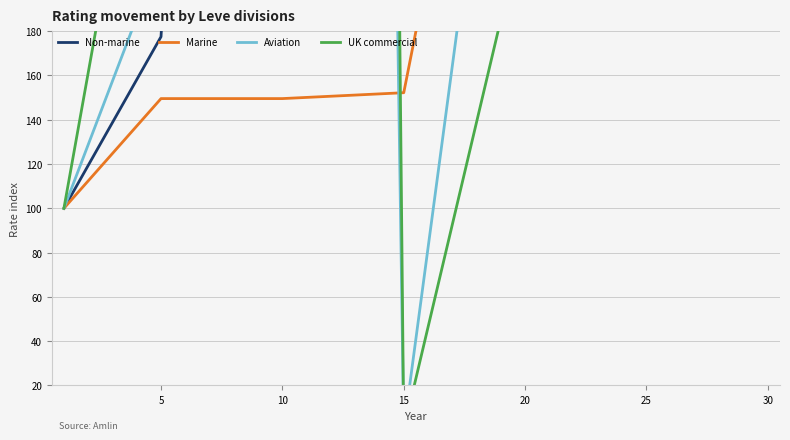

Reading right to left, list all the values displayed in this chart.

Non-marine: 5176.2	2706.2	2140.0	1865.0	1116.2	177.5	100.0
Marine: 389.4	202.7	429.2	152.2	149.6	149.6	100.0
Aviation: 492.4	652.9	410.6	0.0	3648.4	214.9	100.0
UK commercial: 641.0	913.1	231.6	0.0	5482.2	344.8	100.0